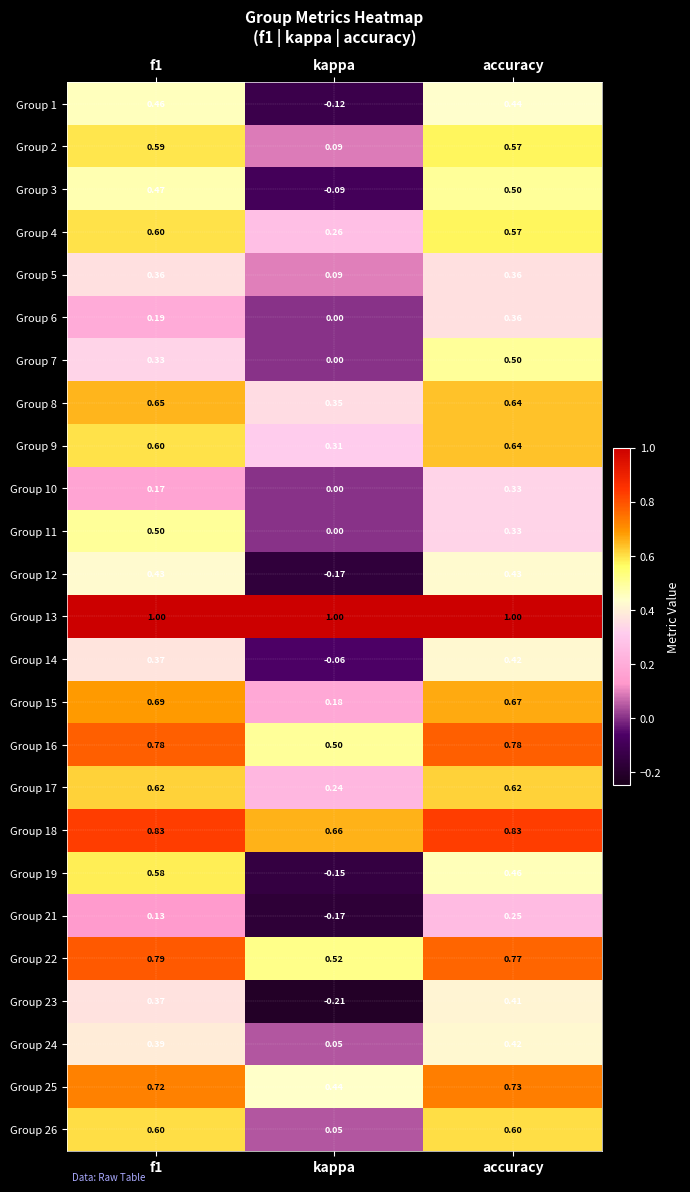

At which label is Group 24 closest to 0?

kappa